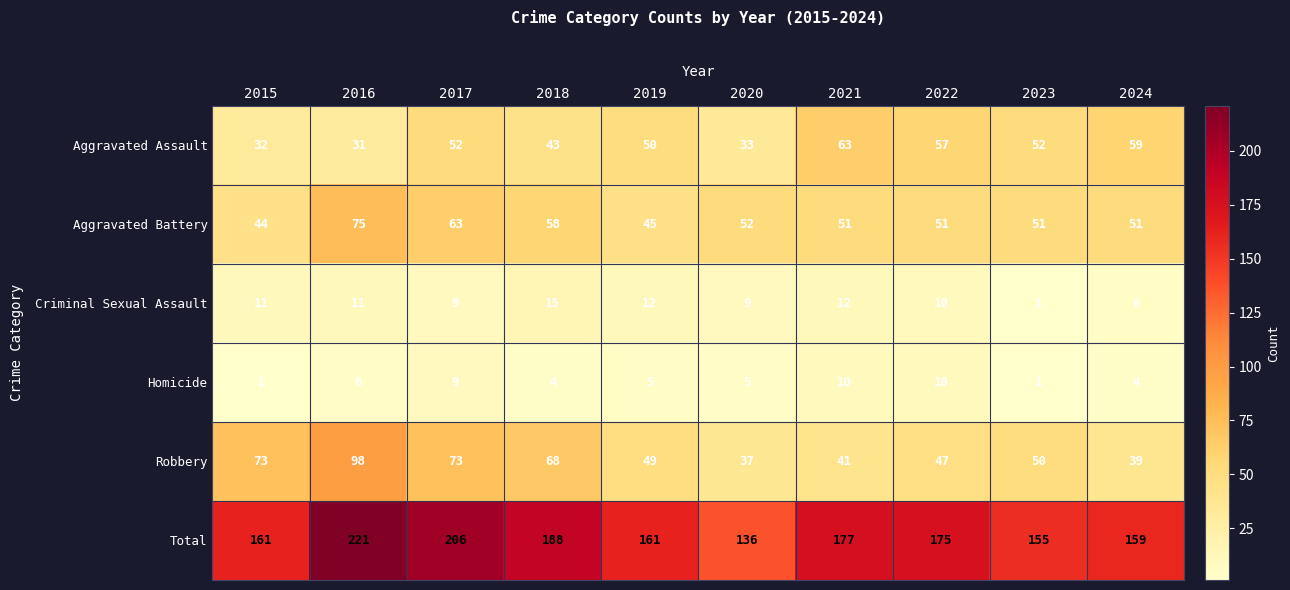

Rank the series by their maximum value, from lowest to highest.

Homicide, Criminal Sexual Assault, Aggravated Assault, Aggravated Battery, Robbery, Total